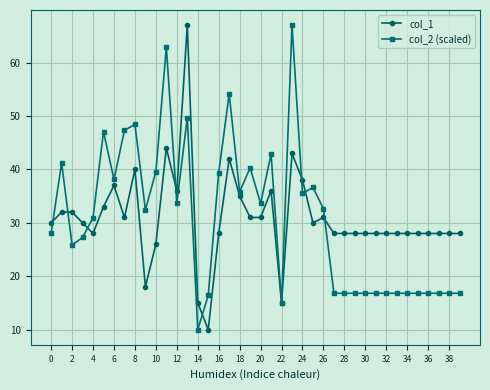

Does the chart have visible grid lines?

Yes